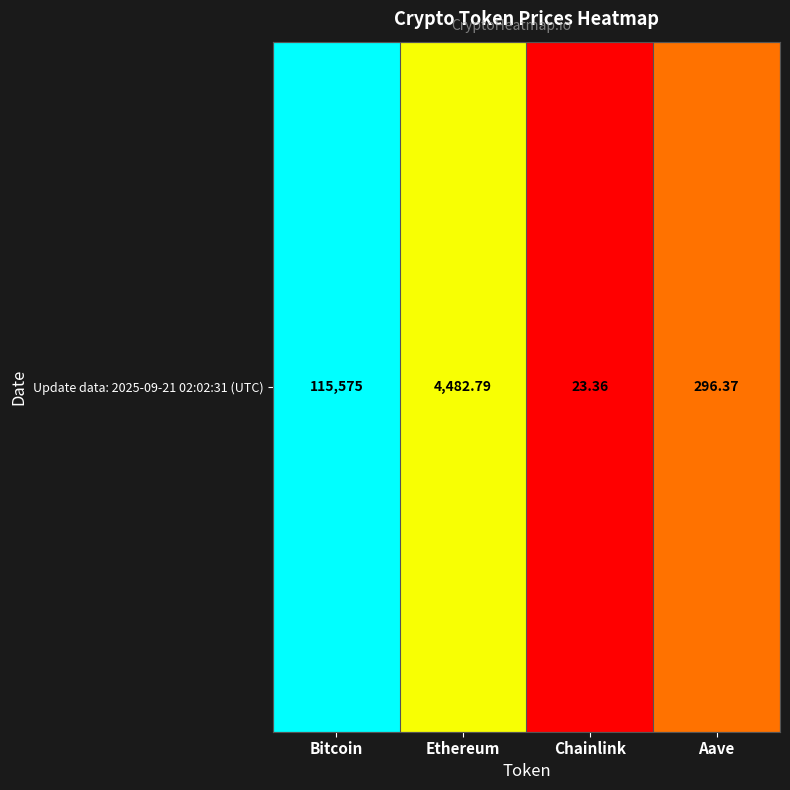

Which label corresponds to the smallest value in the chart?

Chainlink